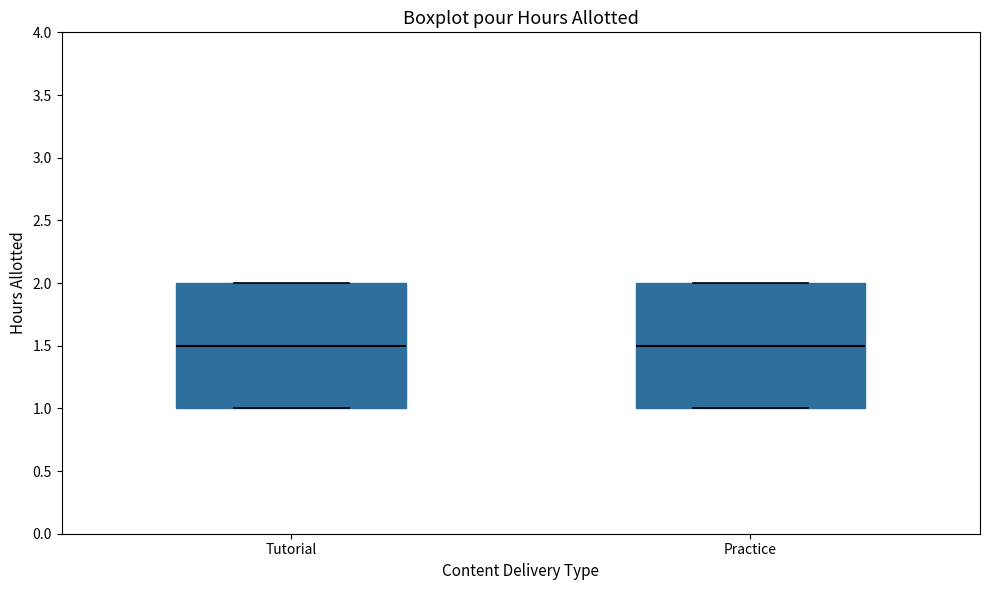

Reading left to right, read every box against the y-axis: the position of its median line, the range the box covers, and the ends of its whiskers. The values are not printed on the chart, so give them approximately, as read against the axis.

Tutorial: median 1.5, box 1.0 to 2.0, whiskers 1.0 to 2.0
Practice: median 1.5, box 1.0 to 2.0, whiskers 1.0 to 2.0